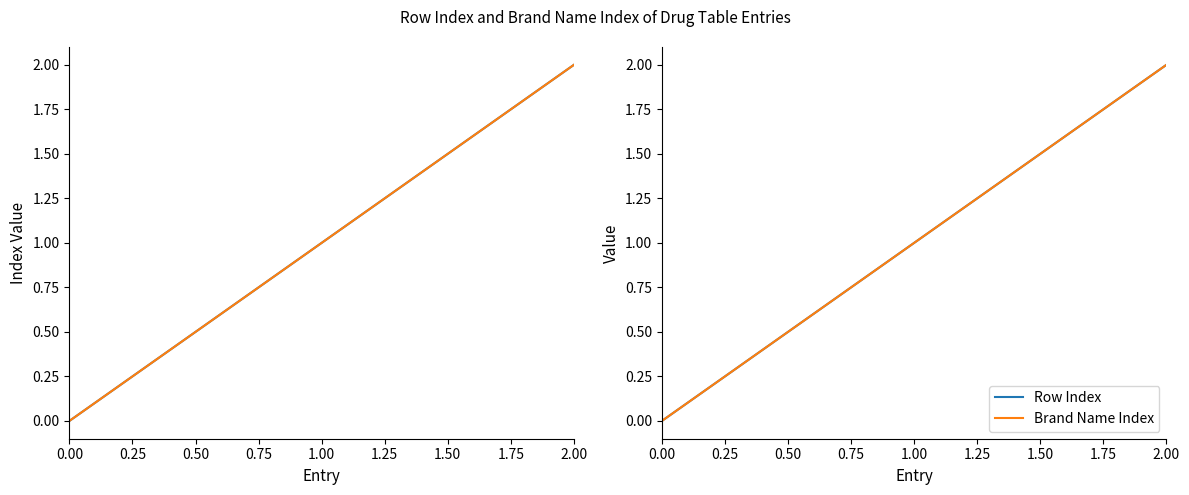

Reading left to right, transcribe all the data shown in this chart.

Row Index: 0	1	2
Brand Name Index: 0	1	2